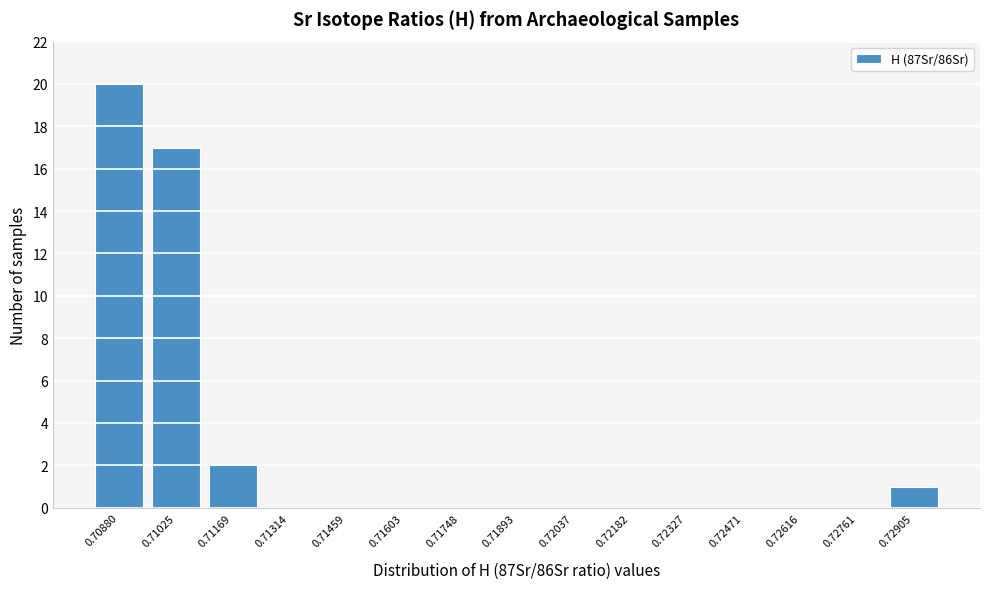

Reading left to right, what are all the values shown in this chart?

0.70880=20	0.71025=17	0.71169=2	0.71314=0	0.71459=0	0.71603=0	0.71748=0	0.71893=0	0.72037=0	0.72182=0	0.72327=0	0.72471=0	0.72616=0	0.72761=0	0.72905=1